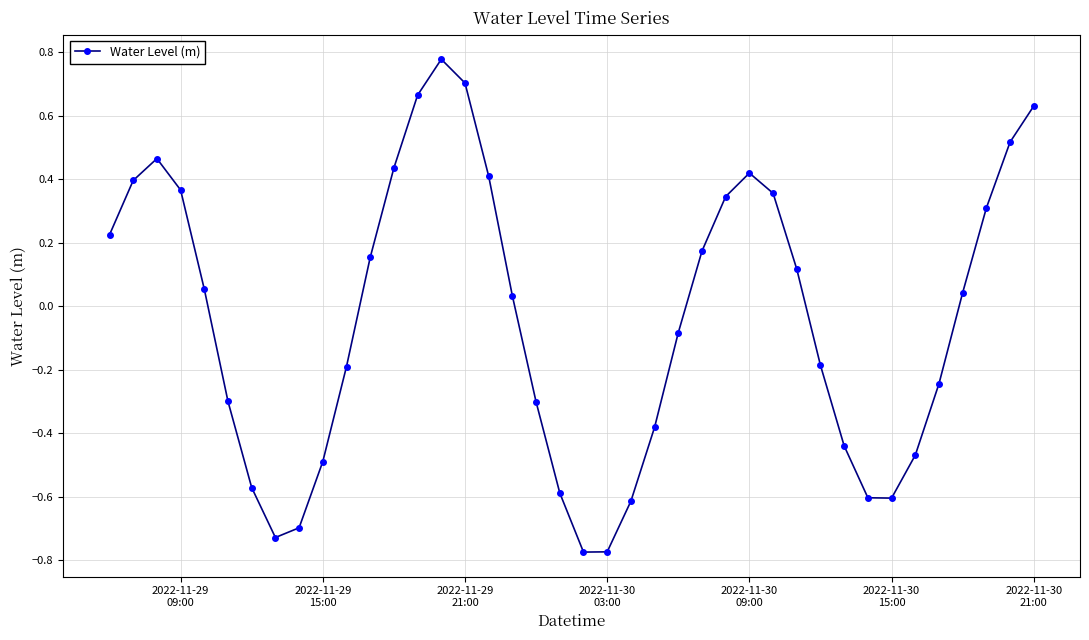

True or false: there are more than 1 points higher than both neighbors.

True